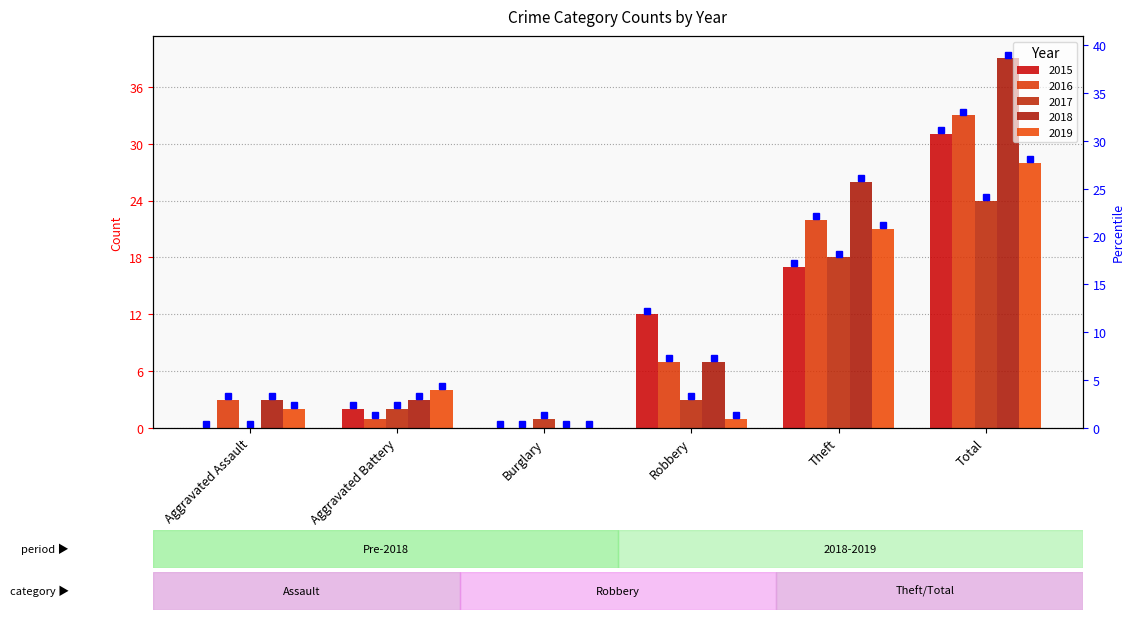

Are the bars grouped side by side (vs. stacked)?

Yes